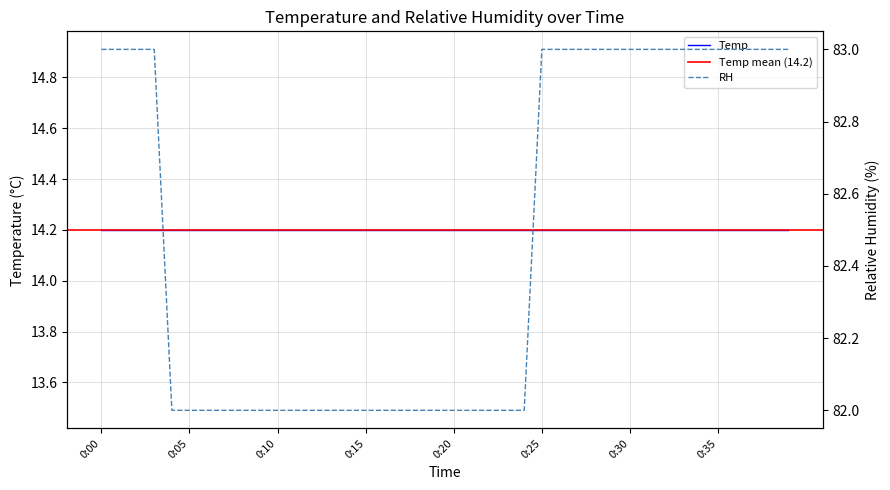

Which has a higher value, 0:39 or 0:14?

0:39